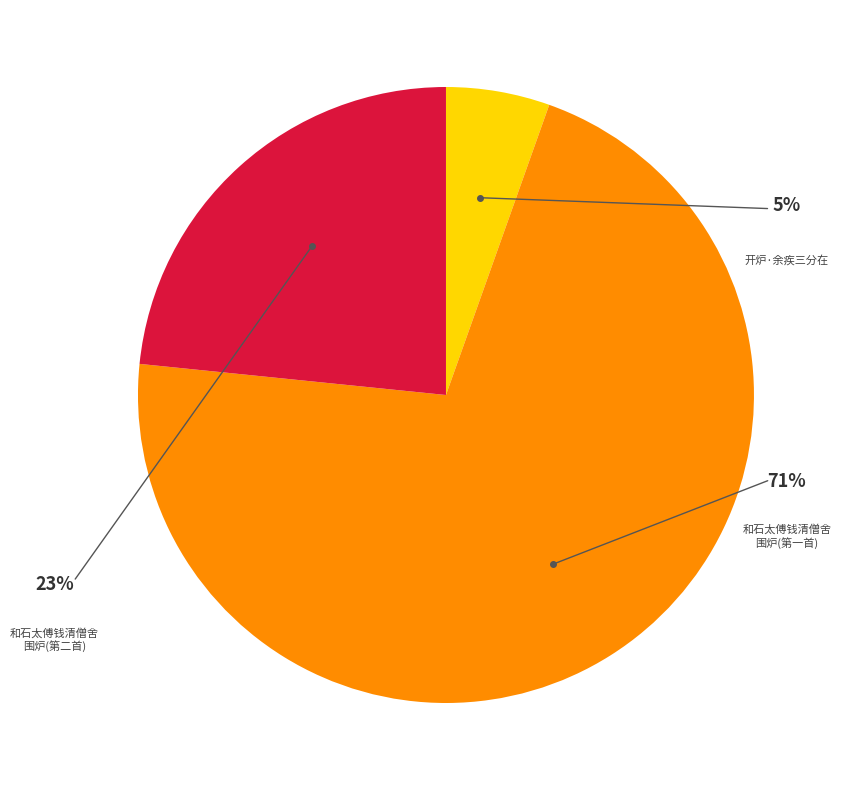

Which slice is the smallest?

开炉·余疾三分在